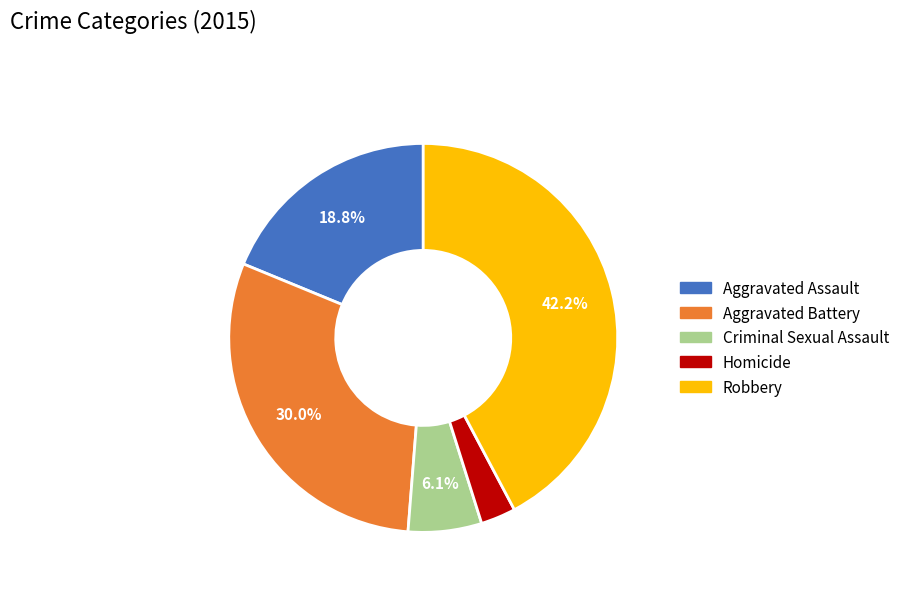

Which has a higher value, Homicide or Aggravated Assault?

Aggravated Assault